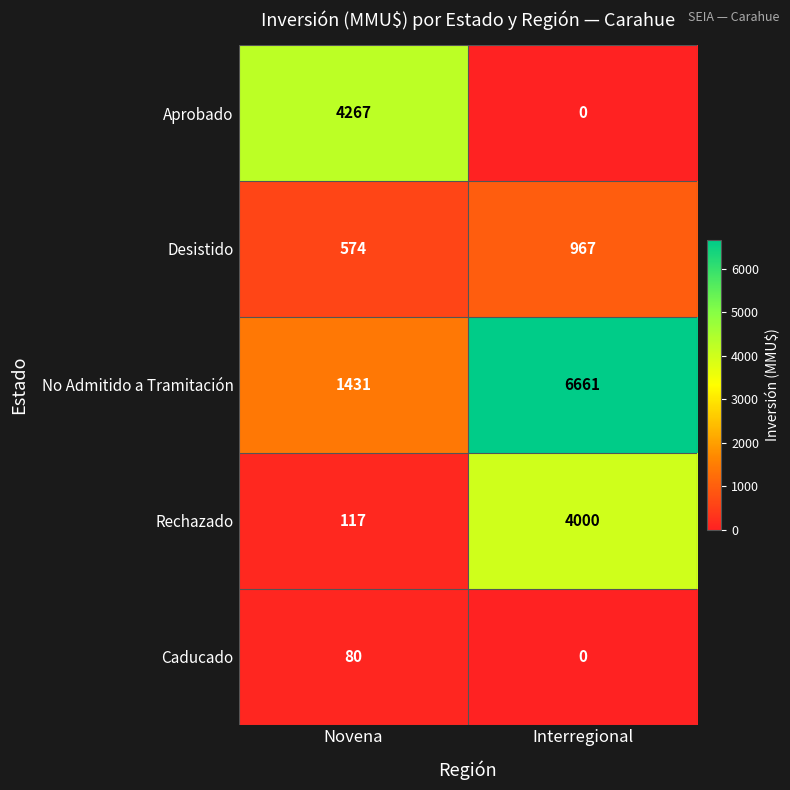

Between Novena and Interregional, which series saw the biggest shift?

No Admitido a Tramitación